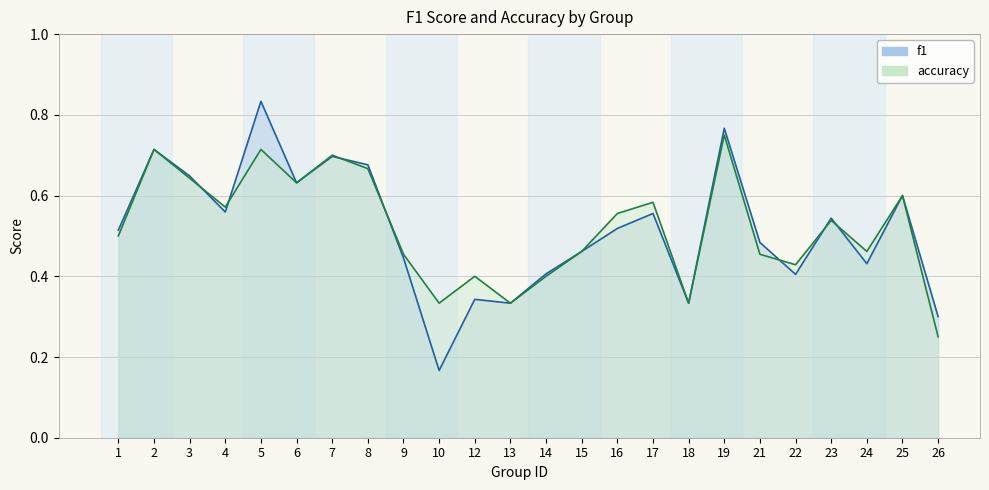

At which category does accuracy reach its first local peak?

2